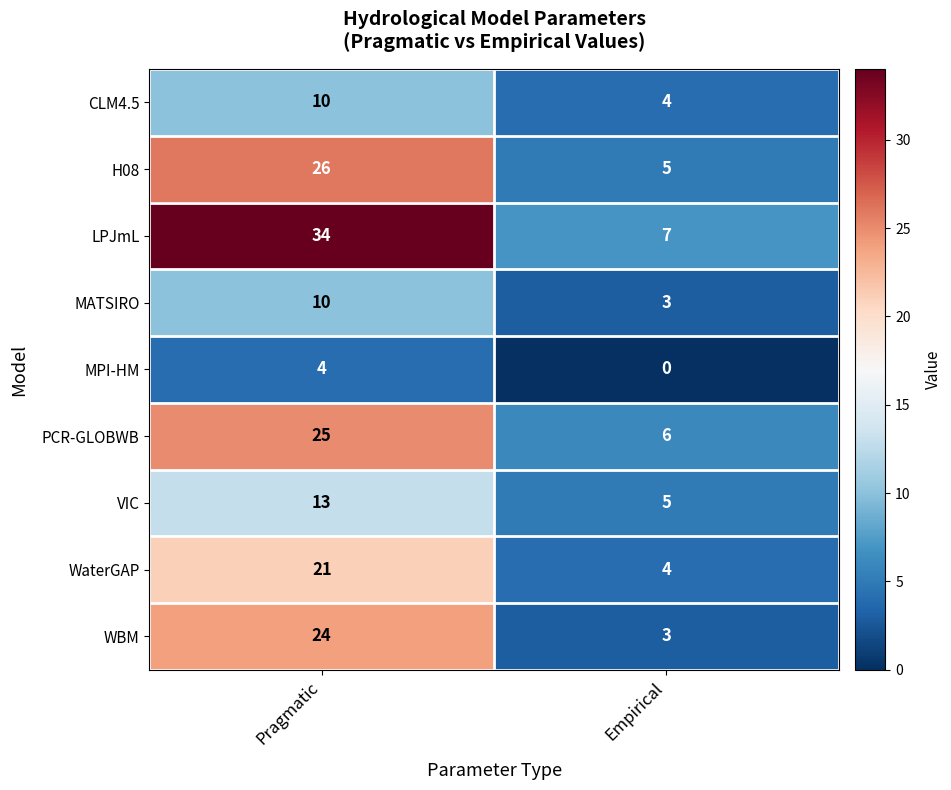

Is the value of H08 at Pragmatic greater than the value of CLM4.5 at Empirical?

Yes